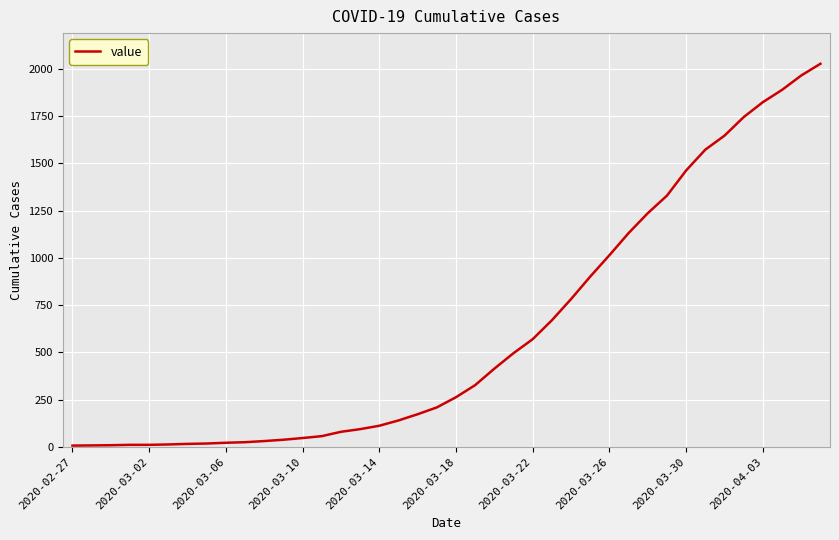

What is the difference between the maximum and minimum values?

2019